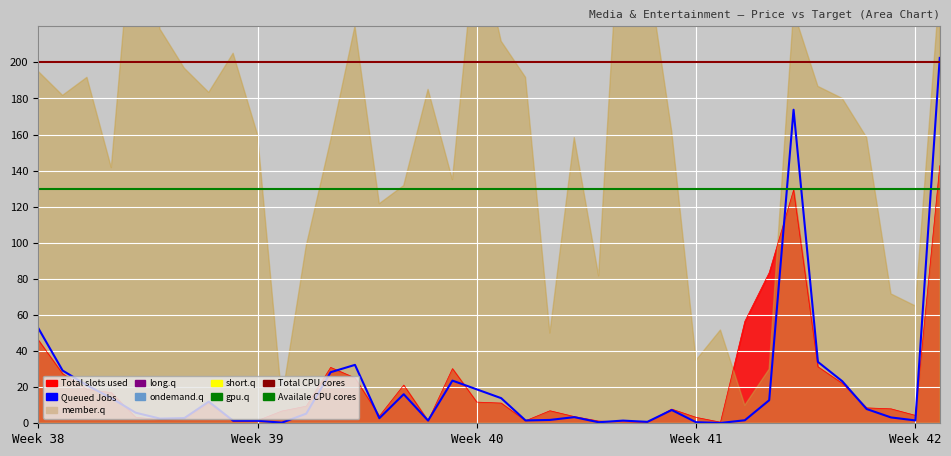

What is the maximum value for Queued Jobs?

202.4